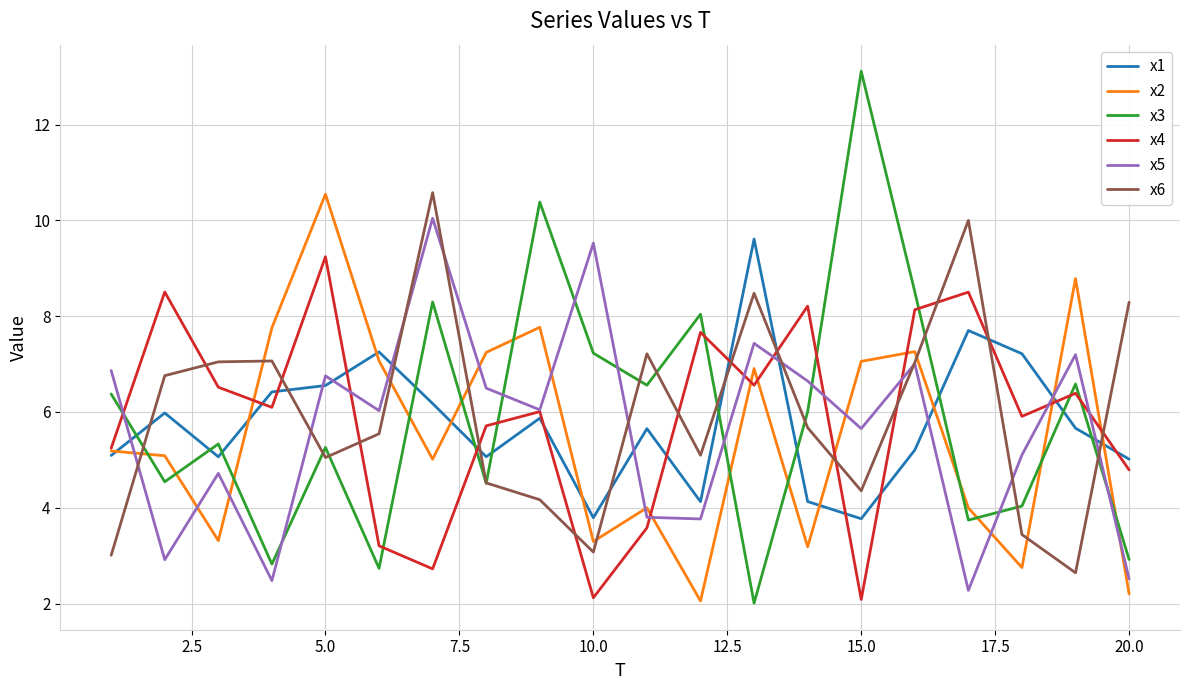

Which series has the largest range (max minus min)?

x3